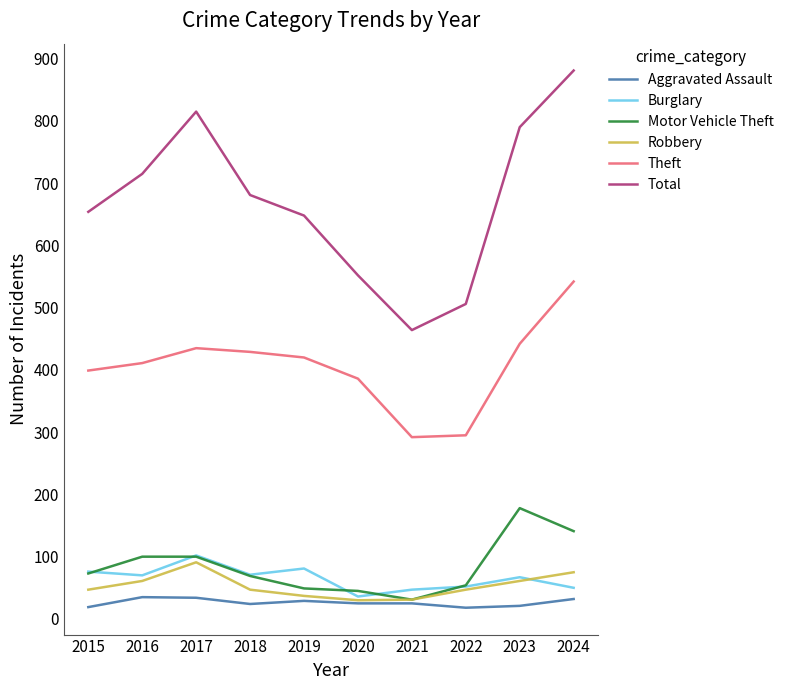

Between 2016 and 2018, which series saw the biggest shift?

Total